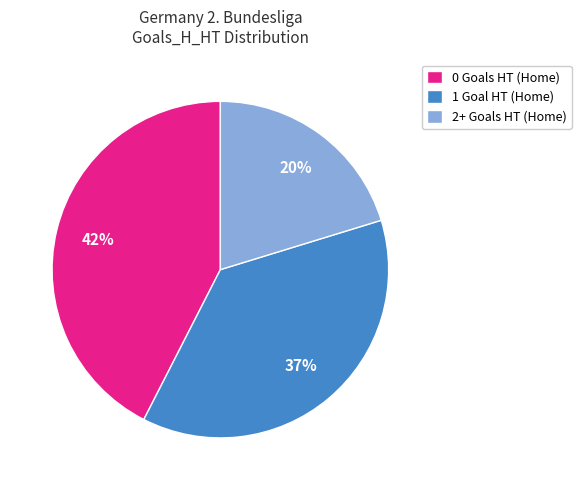

Is there any slice that represents more than half of the pie?

No